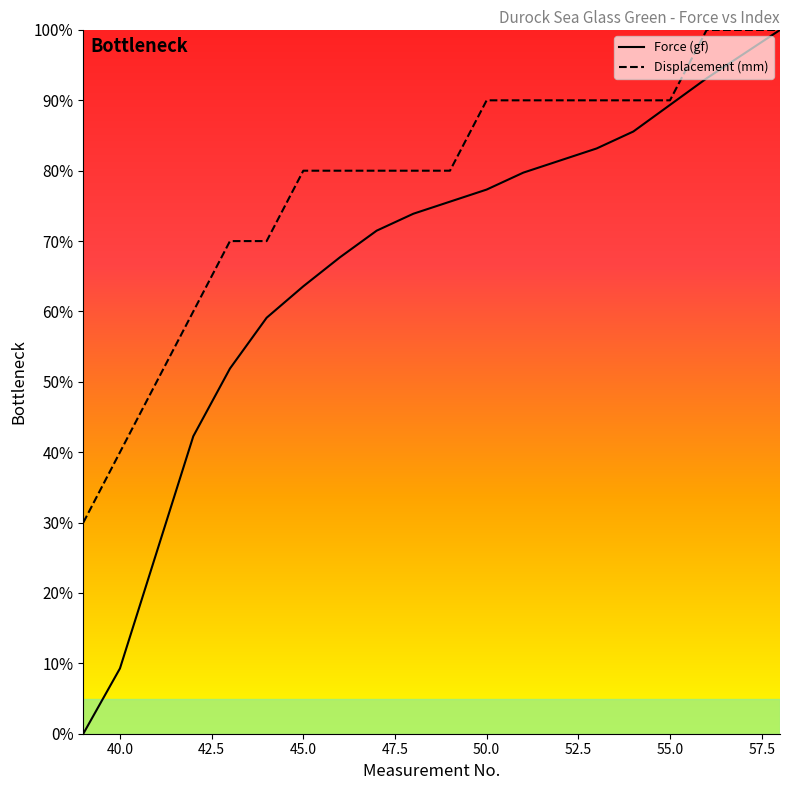

Between 52 and 55, which series saw the biggest shift?

Force (gf)